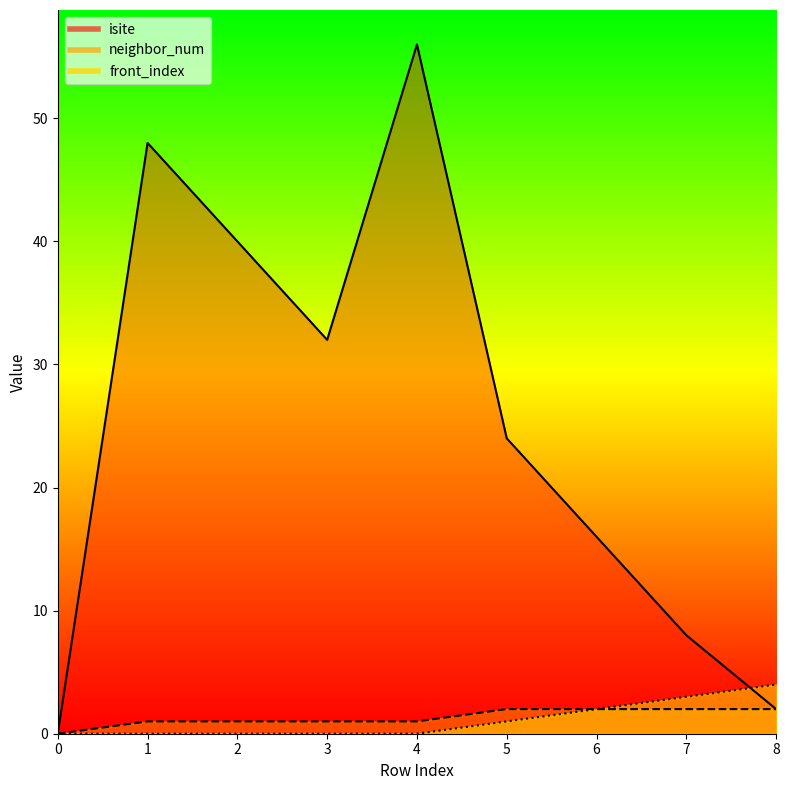

True or false: isite and neighbor_num cross at least once.

False